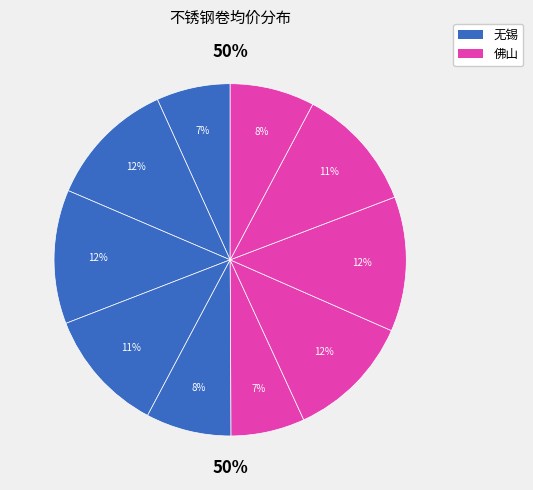

To the nearest percent, what is the difference between the 304/2B卷-切边(佛山) and 430/2B卷(佛山) slice percentages?

5%